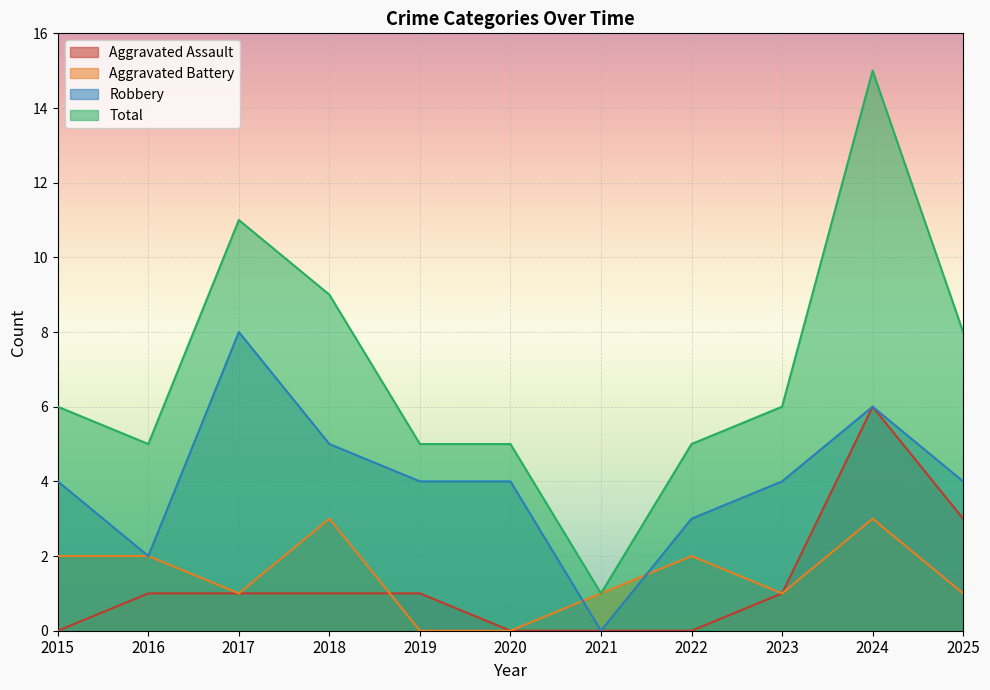

The value of Total at 2018 is 9. True or false?

True